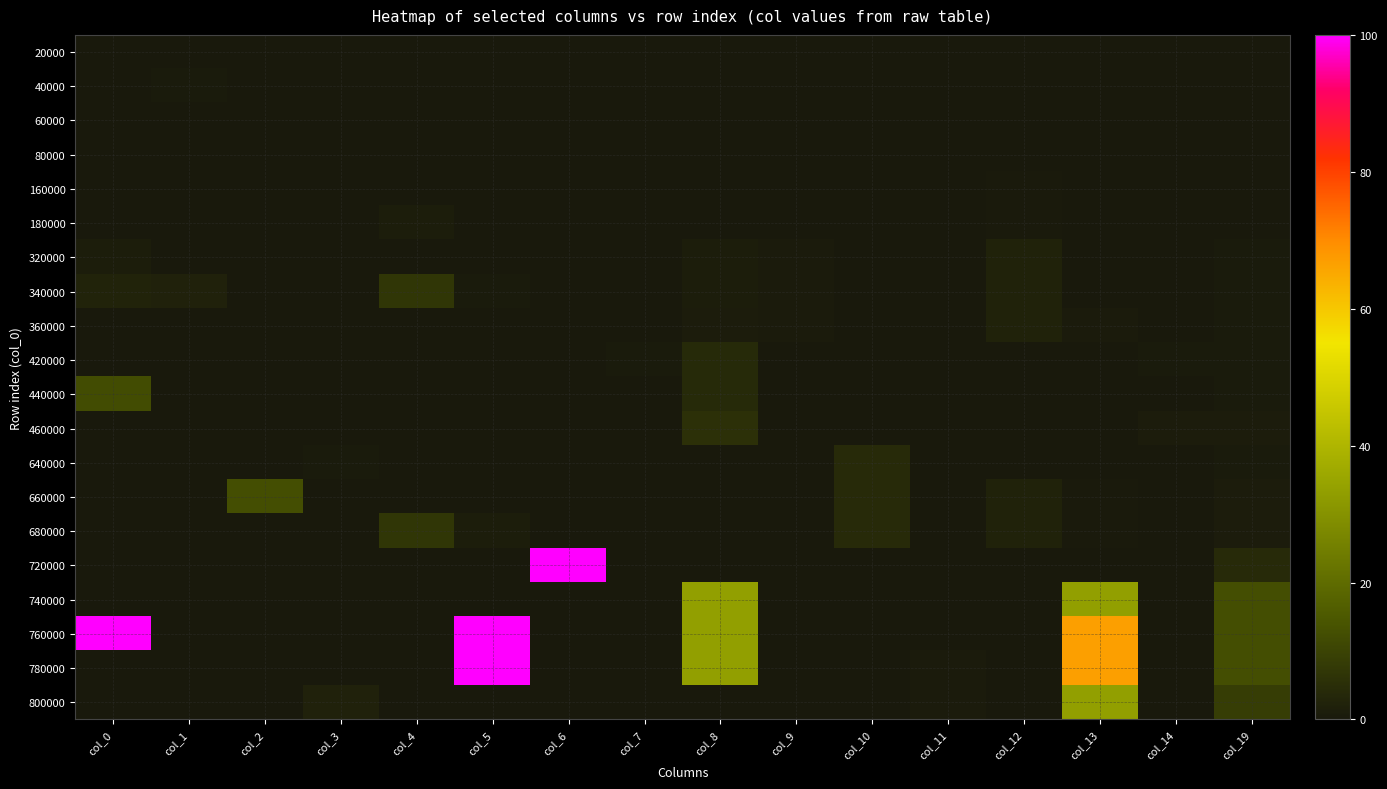

Reading right to left, list all the values displayed in this chart.

20000: col_19=0.0	col_14=0.0	col_13=0.0	col_12=0.0	col_11=0.0	col_10=0.0	col_9=0.0	col_8=0.0	col_7=0.0	col_6=0.0	col_5=0.0	col_4=0.0	col_3=0.0	col_2=0.0	col_1=0.0	col_0=0.0
40000: col_19=0.0	col_14=0.0	col_13=0.0	col_12=0.0	col_11=0.0	col_10=0.0	col_9=0.2	col_8=0.0	col_7=0.0	col_6=0.0	col_5=0.0	col_4=0.0	col_3=0.0	col_2=0.0	col_1=0.5	col_0=0.0
60000: col_19=0.0	col_14=0.0	col_13=0.0	col_12=0.0	col_11=0.0	col_10=0.0	col_9=0.0	col_8=0.2	col_7=0.0	col_6=0.0	col_5=0.0	col_4=0.0	col_3=0.0	col_2=0.0	col_1=0.0	col_0=0.0
80000: col_19=0.0	col_14=0.0	col_13=0.0	col_12=0.0	col_11=0.0	col_10=0.0	col_9=0.0	col_8=0.0	col_7=0.0	col_6=0.0	col_5=0.0	col_4=0.0	col_3=0.0	col_2=0.0	col_1=0.0	col_0=0.0
160000: col_19=0.0	col_14=0.0	col_13=0.0	col_12=0.3	col_11=0.0	col_10=0.0	col_9=0.0	col_8=0.0	col_7=0.0	col_6=0.0	col_5=0.0	col_4=0.0	col_3=0.0	col_2=0.0	col_1=0.0	col_0=0.0
180000: col_19=0.0	col_14=0.0	col_13=0.0	col_12=0.3	col_11=0.0	col_10=0.0	col_9=0.0	col_8=0.0	col_7=0.0	col_6=0.0	col_5=0.0	col_4=1.0	col_3=0.0	col_2=0.0	col_1=0.0	col_0=0.0
320000: col_19=0.5	col_14=0.0	col_13=0.2	col_12=2.3	col_11=0.0	col_10=0.0	col_9=0.7	col_8=1.2	col_7=0.0	col_6=0.0	col_5=0.0	col_4=0.0	col_3=0.0	col_2=0.0	col_1=0.0	col_0=1.0
340000: col_19=0.5	col_14=0.0	col_13=0.2	col_12=2.3	col_11=0.0	col_10=0.0	col_9=0.7	col_8=1.2	col_7=0.0	col_6=0.0	col_5=0.5	col_4=7.0	col_3=0.0	col_2=0.0	col_1=2.0	col_0=2.5
360000: col_19=0.6	col_14=0.0	col_13=0.7	col_12=2.3	col_11=0.0	col_10=0.0	col_9=0.7	col_8=0.8	col_7=0.0	col_6=0.0	col_5=0.0	col_4=0.0	col_3=0.0	col_2=0.0	col_1=0.0	col_0=0.0
420000: col_19=0.6	col_14=0.5	col_13=0.0	col_12=0.0	col_11=0.0	col_10=0.0	col_9=0.0	col_8=4.0	col_7=0.5	col_6=0.0	col_5=0.0	col_4=0.0	col_3=0.0	col_2=0.0	col_1=0.0	col_0=0.0
440000: col_19=0.5	col_14=0.2	col_13=0.0	col_12=0.0	col_11=0.0	col_10=0.0	col_9=0.0	col_8=4.0	col_7=0.0	col_6=0.0	col_5=0.0	col_4=0.0	col_3=0.0	col_2=0.0	col_1=0.0	col_0=12.0
460000: col_19=0.8	col_14=0.8	col_13=0.0	col_12=0.0	col_11=0.0	col_10=0.0	col_9=0.0	col_8=5.5	col_7=0.0	col_6=0.0	col_5=0.0	col_4=0.0	col_3=0.0	col_2=0.0	col_1=0.0	col_0=0.0
640000: col_19=0.6	col_14=0.2	col_13=0.0	col_12=0.0	col_11=0.2	col_10=4.2	col_9=0.0	col_8=0.0	col_7=0.0	col_6=0.0	col_5=0.0	col_4=0.0	col_3=0.5	col_2=0.0	col_1=0.0	col_0=0.0
660000: col_19=0.9	col_14=0.0	col_13=0.3	col_12=2.3	col_11=0.2	col_10=4.2	col_9=0.0	col_8=0.0	col_7=0.0	col_6=0.0	col_5=0.0	col_4=0.0	col_3=0.0	col_2=12.5	col_1=0.0	col_0=0.0
680000: col_19=0.9	col_14=0.0	col_13=0.3	col_12=2.3	col_11=0.0	col_10=4.2	col_9=0.0	col_8=0.0	col_7=0.0	col_6=0.0	col_5=1.0	col_4=7.0	col_3=0.0	col_2=0.0	col_1=0.0	col_0=0.0
720000: col_19=4.2	col_14=0.0	col_13=0.0	col_12=0.0	col_11=0.0	col_10=0.0	col_9=0.0	col_8=0.0	col_7=0.0	col_6=100.0	col_5=0.0	col_4=0.0	col_3=0.0	col_2=0.0	col_1=0.0	col_0=0.0
740000: col_19=12.5	col_14=0.0	col_13=33.3	col_12=0.0	col_11=0.0	col_10=0.0	col_9=0.0	col_8=33.3	col_7=0.0	col_6=0.0	col_5=0.0	col_4=0.0	col_3=0.0	col_2=0.0	col_1=0.0	col_0=0.0
760000: col_19=12.5	col_14=0.0	col_13=66.7	col_12=0.0	col_11=0.0	col_10=0.0	col_9=0.0	col_8=33.3	col_7=0.0	col_6=0.0	col_5=100.0	col_4=0.0	col_3=0.0	col_2=0.0	col_1=0.0	col_0=100.0
780000: col_19=12.6	col_14=0.0	col_13=66.7	col_12=0.0	col_11=0.7	col_10=0.0	col_9=0.0	col_8=33.3	col_7=0.0	col_6=0.0	col_5=100.0	col_4=0.0	col_3=0.0	col_2=0.0	col_1=0.0	col_0=0.0
800000: col_19=8.4	col_14=0.0	col_13=33.3	col_12=0.0	col_11=0.7	col_10=0.0	col_9=0.0	col_8=0.0	col_7=0.0	col_6=0.0	col_5=0.0	col_4=0.0	col_3=2.0	col_2=0.0	col_1=0.0	col_0=0.0